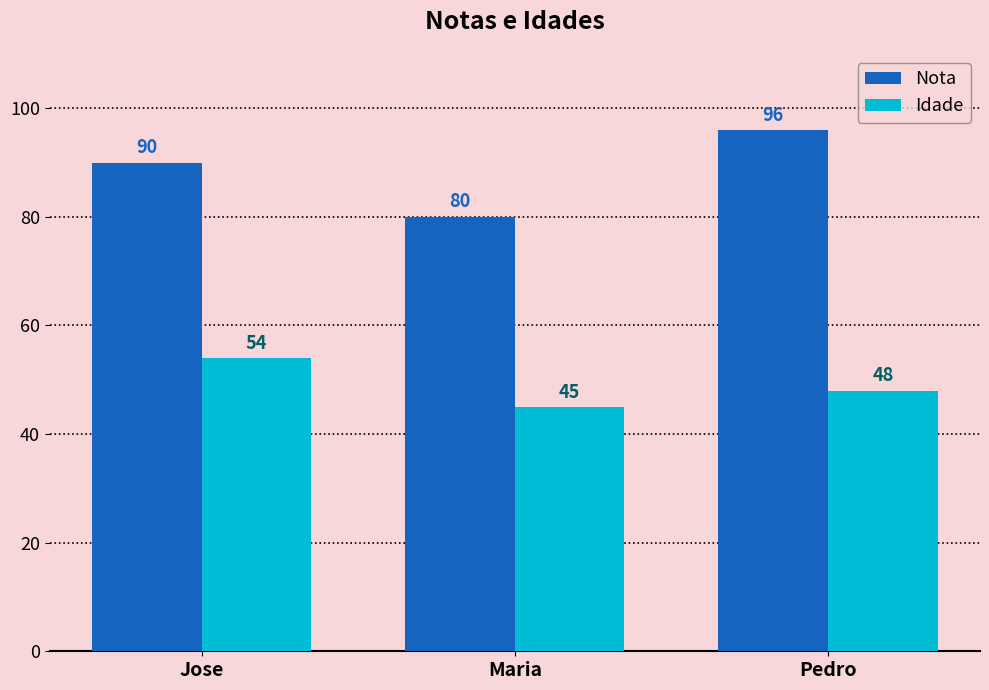

What is the value of the Idade bar at the 1st from the left?

54